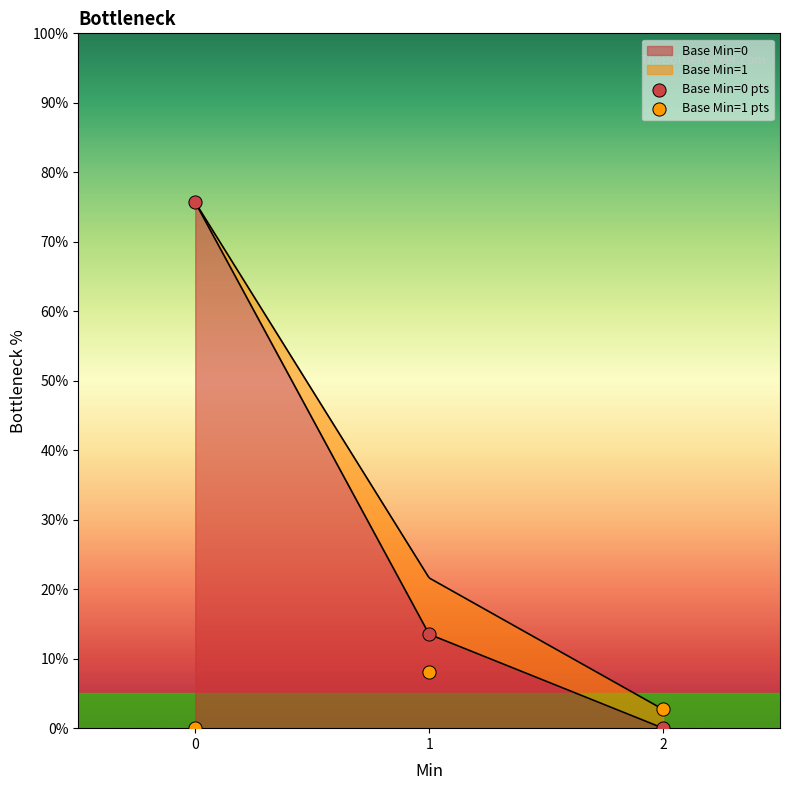

Which series reaches the maximum Y coordinate?

Base Min=0 pts